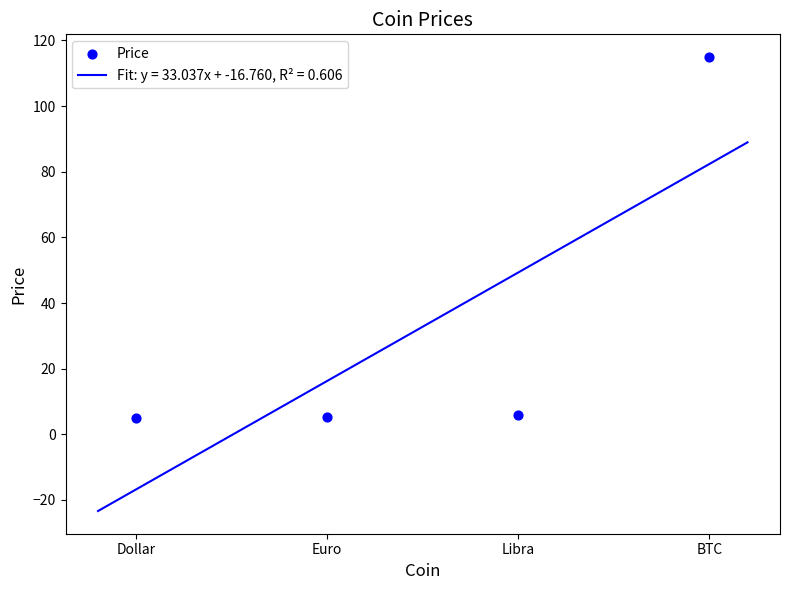

Which has a higher value, Libra or Euro?

Libra